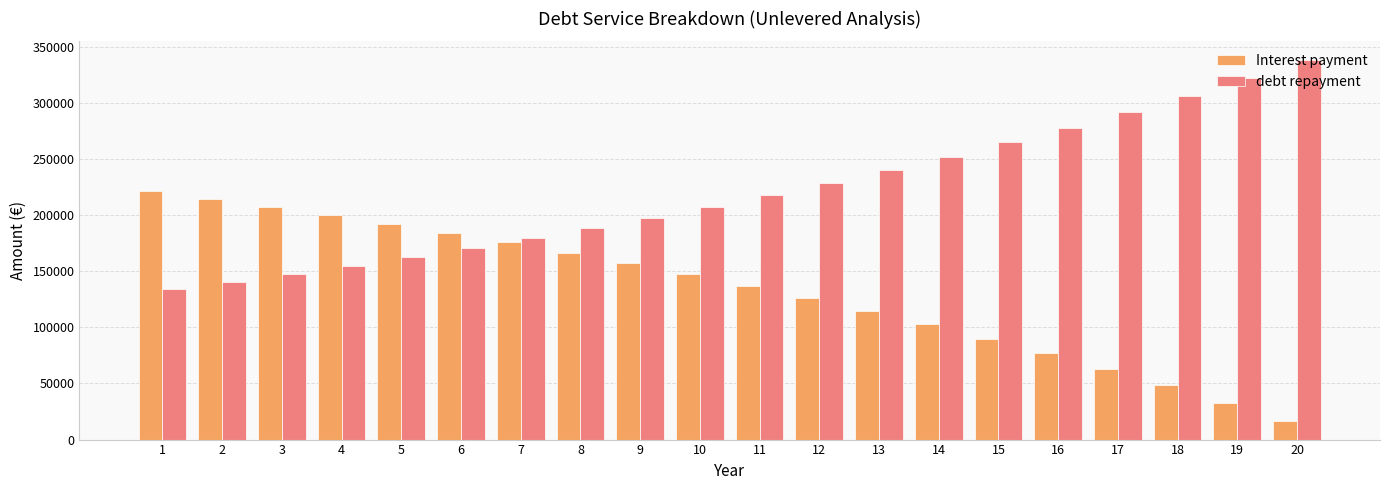

What is the difference between the second highest and minimum values in the debt repayment series?

188025.9